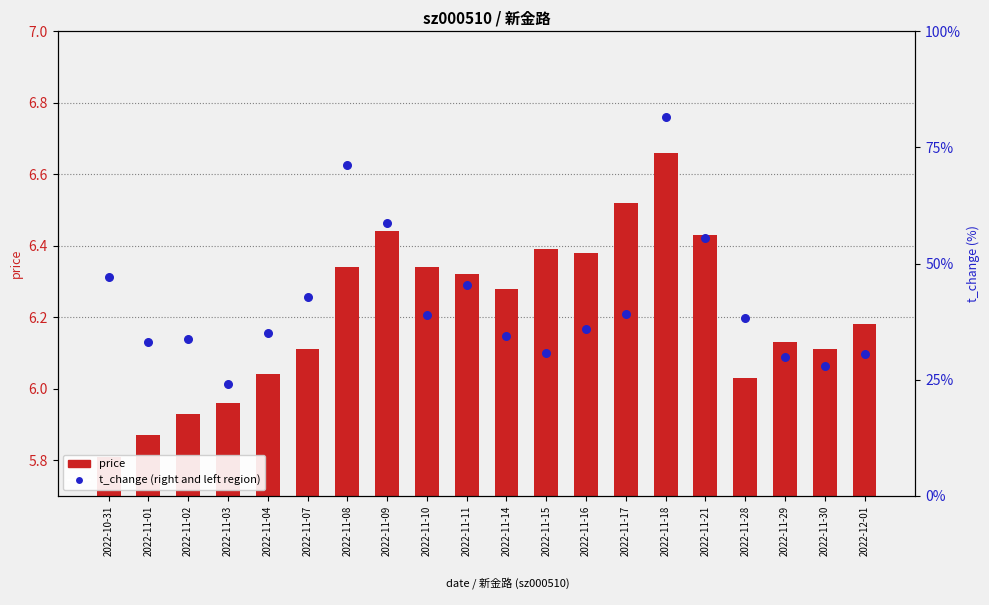

At how many categories does at least one series exceed 5?

20